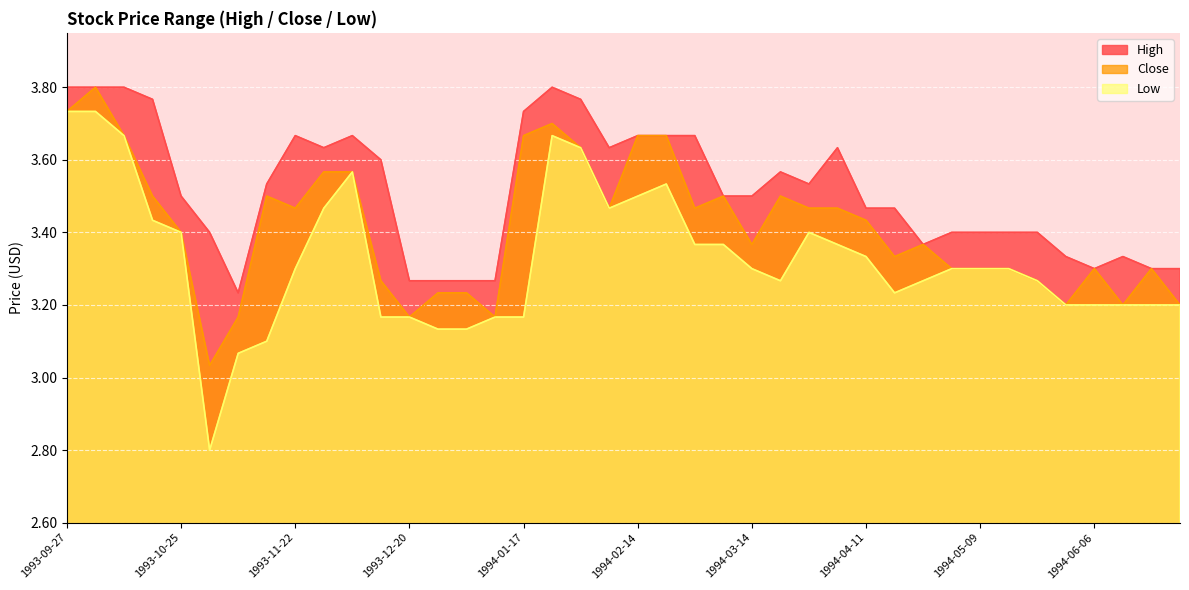

The Close series shows 3.3 at 1994-04-18. True or false?

True